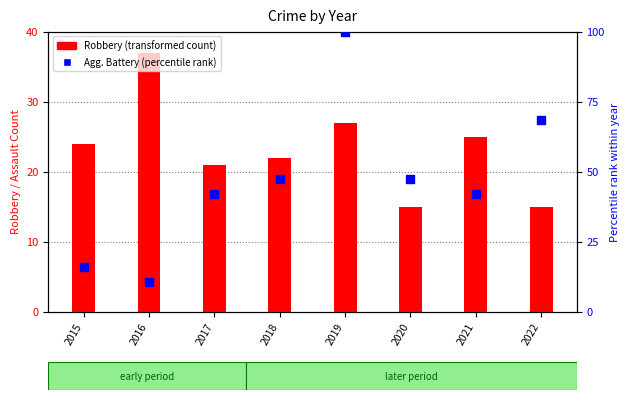

What is the total value across all series at 2022?

83.4